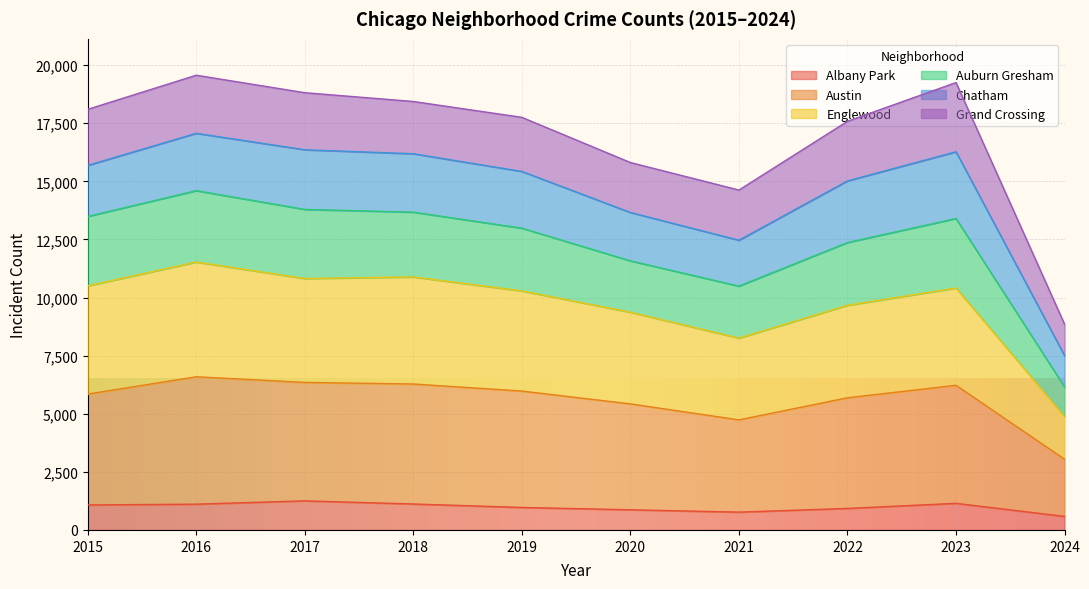

What is the total value across all series at 2023?

19252